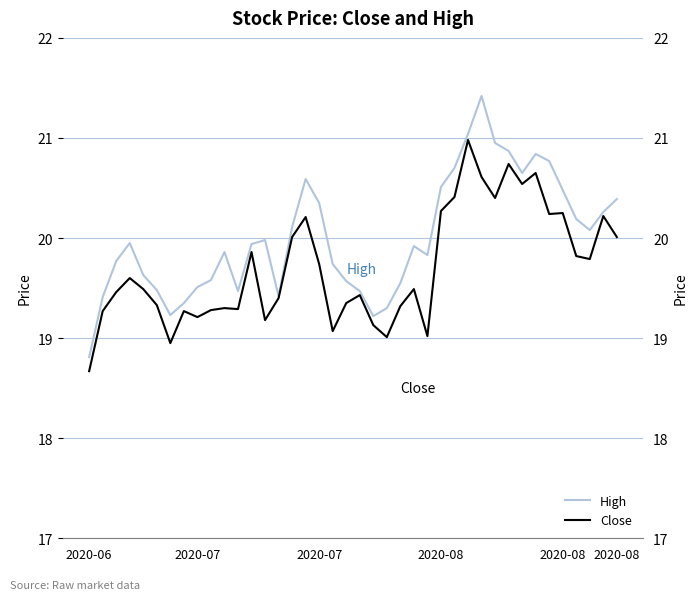

Rank the series by their maximum value, from highest to lowest.

High, Close